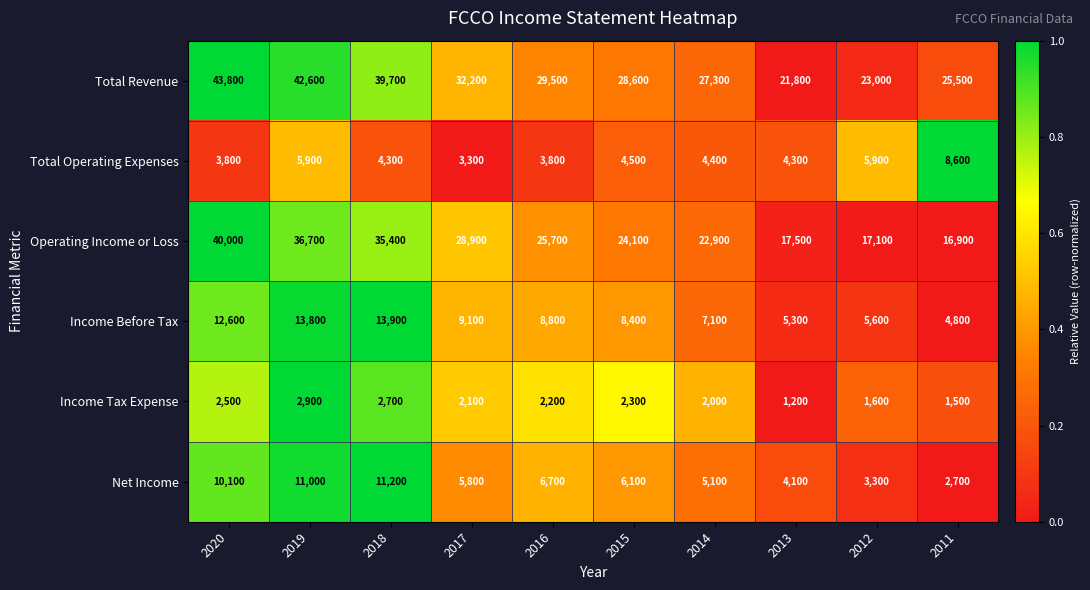

What is the difference between the highest and lowest values at 2014?

25300